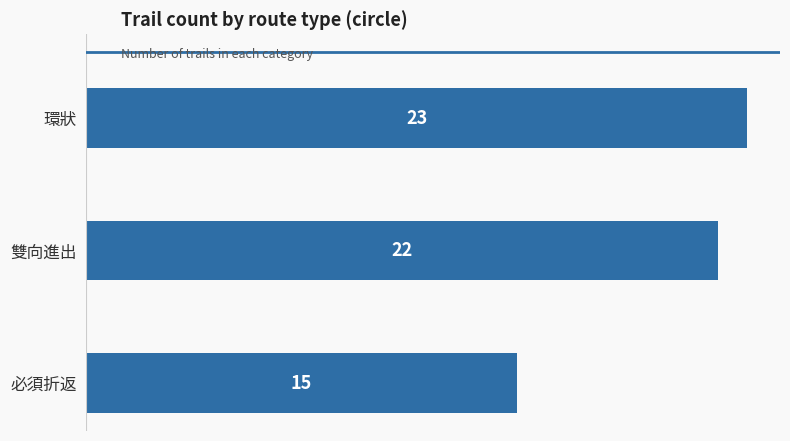

Are the bars horizontal?

Yes